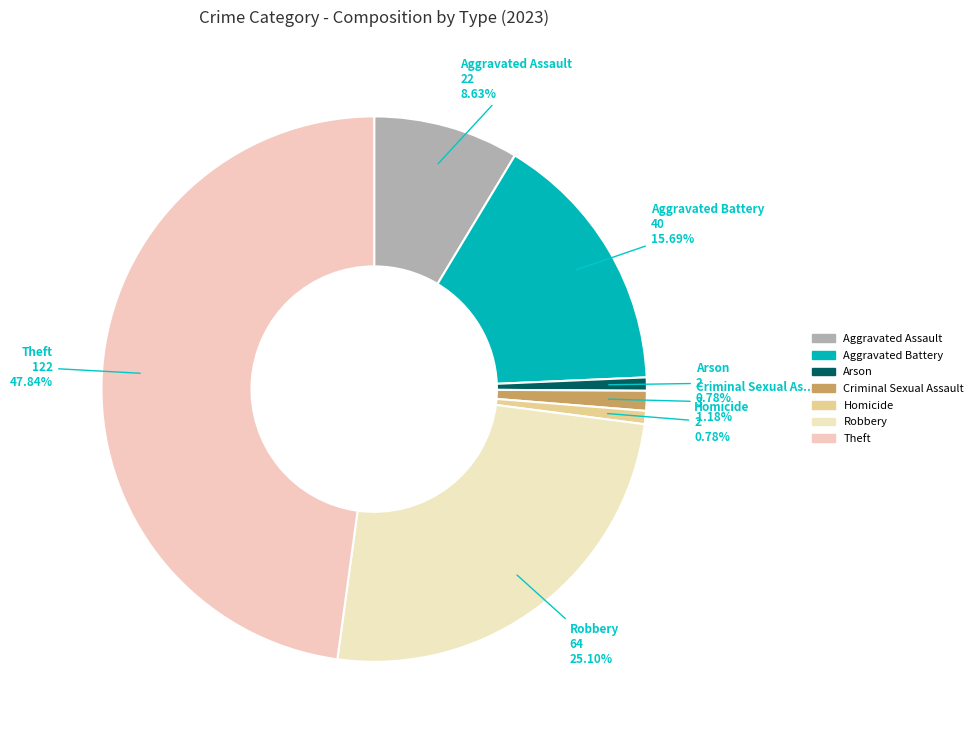

Count the number of slices in the pie.

7